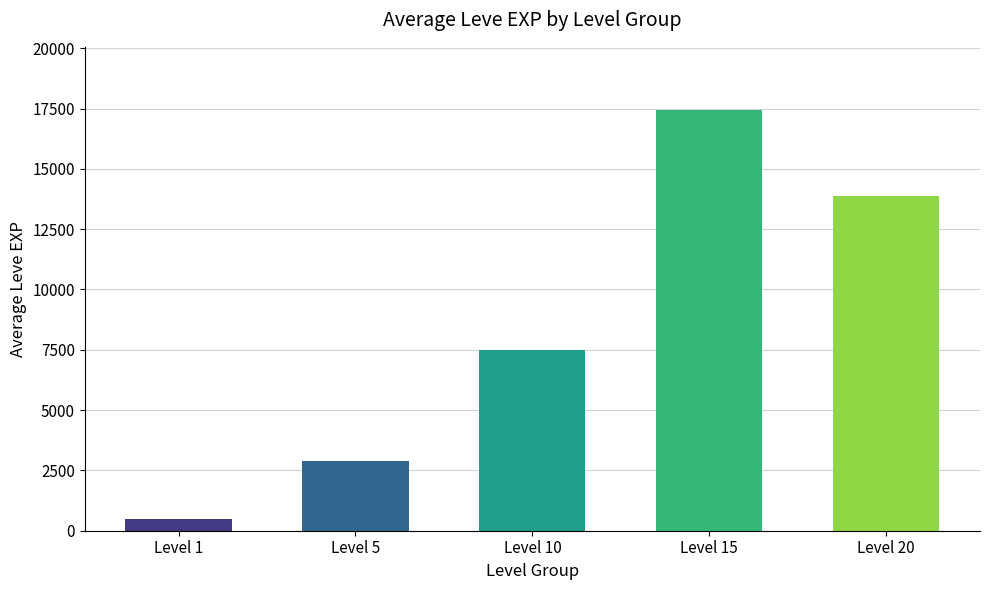

Where is the data nearest to the value 8964?

Level 10